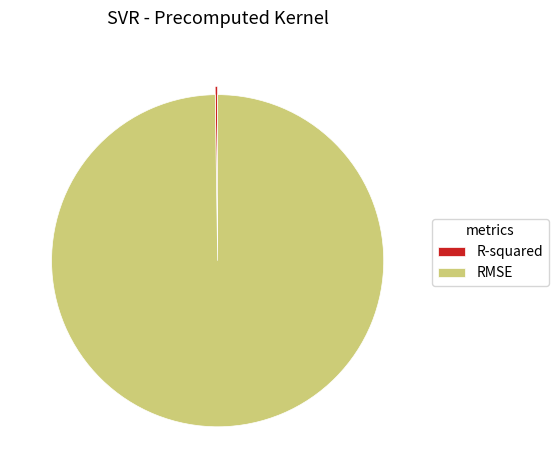

What is the majority slice?

RMSE